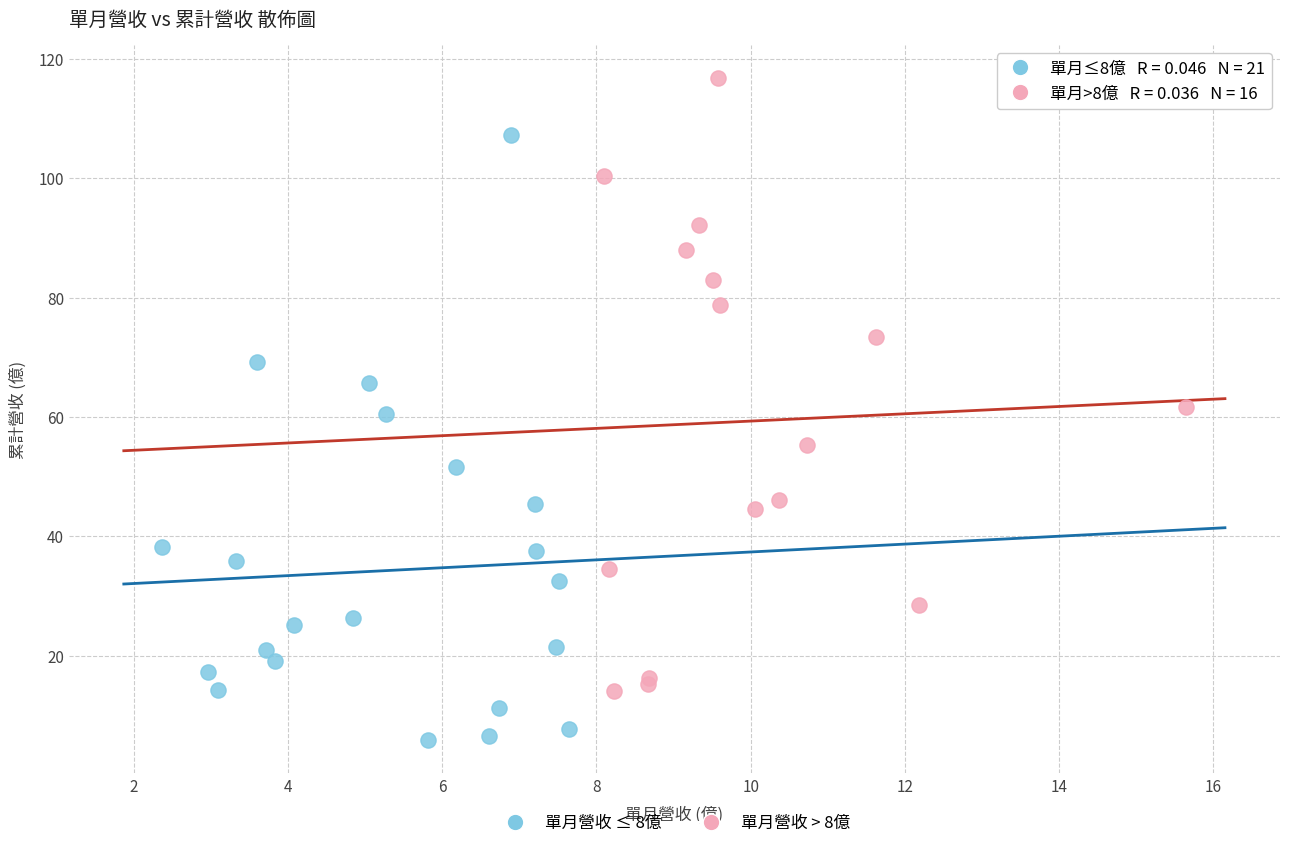

Which series contains the highest Y value?

單月營收 > 8億